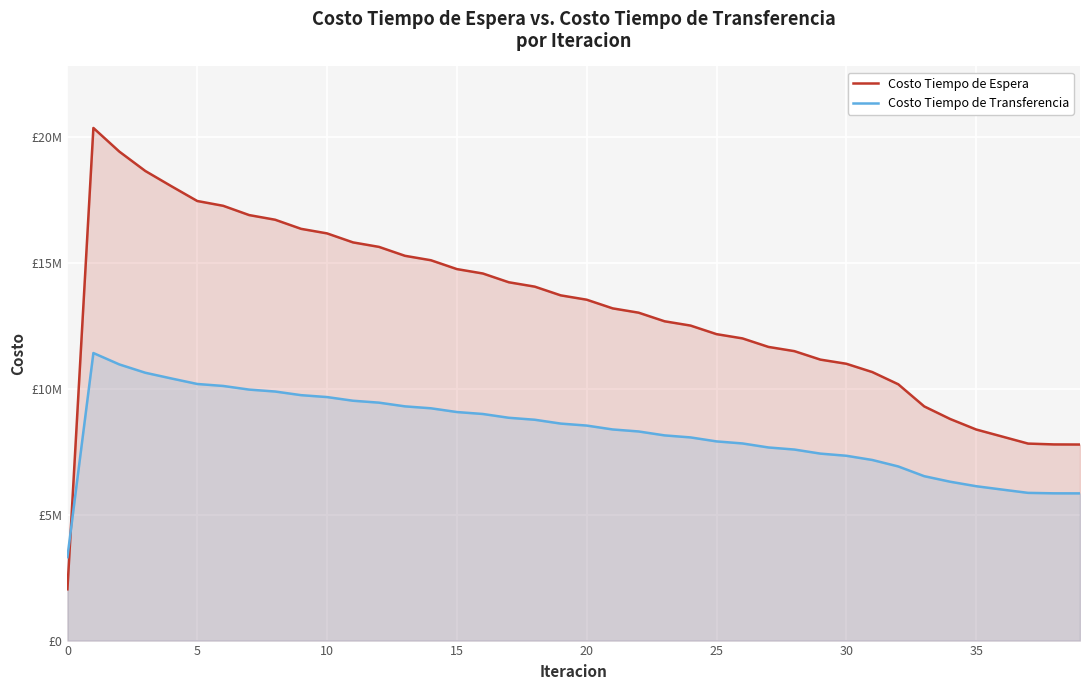

How many lines are shown in the chart?

2